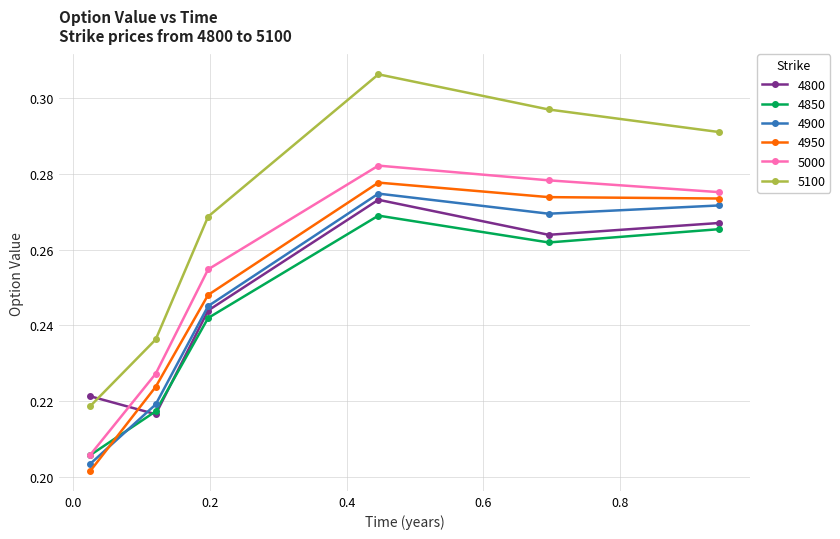

Which series has the largest range (max minus min)?

5100